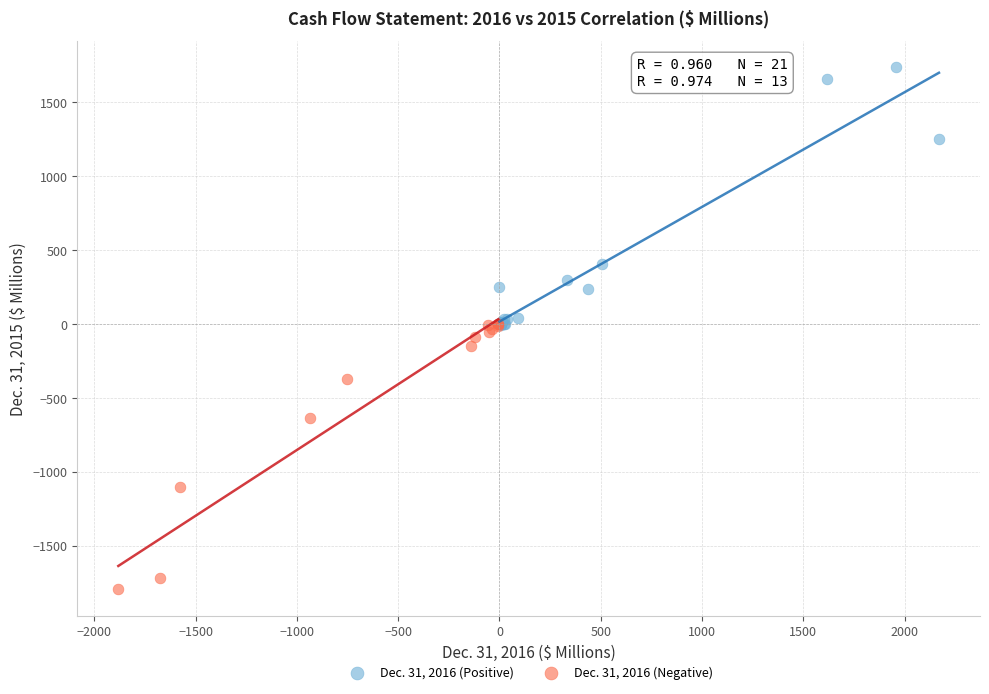

Which series reaches the maximum Y coordinate?

Dec. 31, 2016 (Positive)